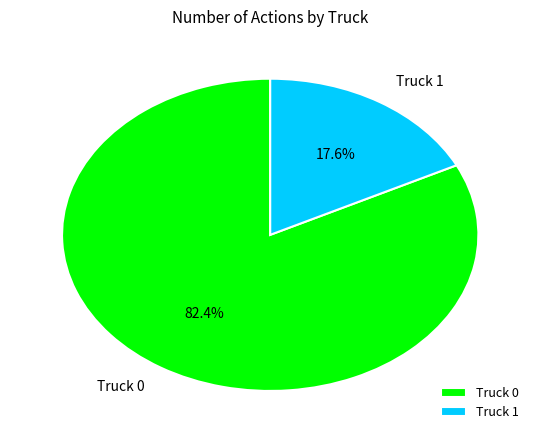

What is the majority slice?

Truck 0